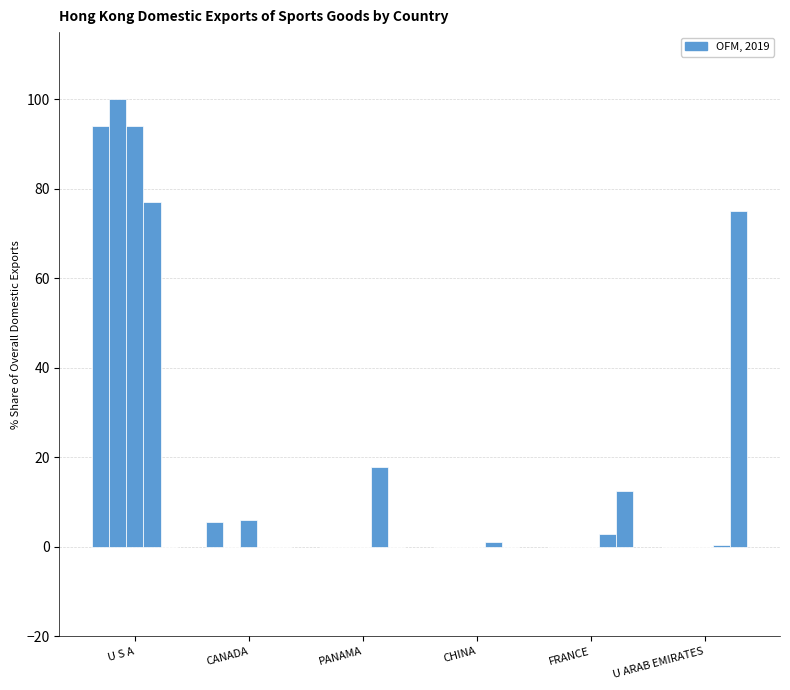

What is the label of the 4th bar from the left?

CHINA